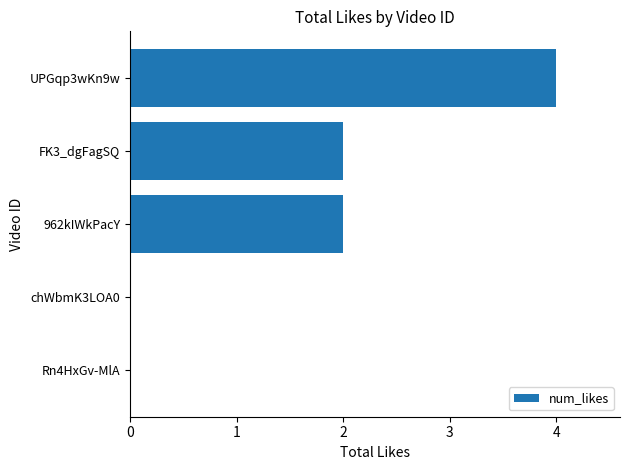

What is the maximum value shown in the chart?

4